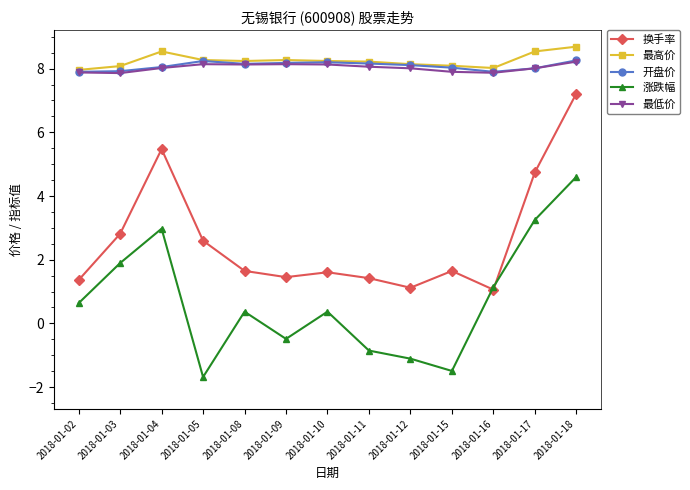

The 最低价 series shows 8.1 at 2018-01-08. True or false?

True